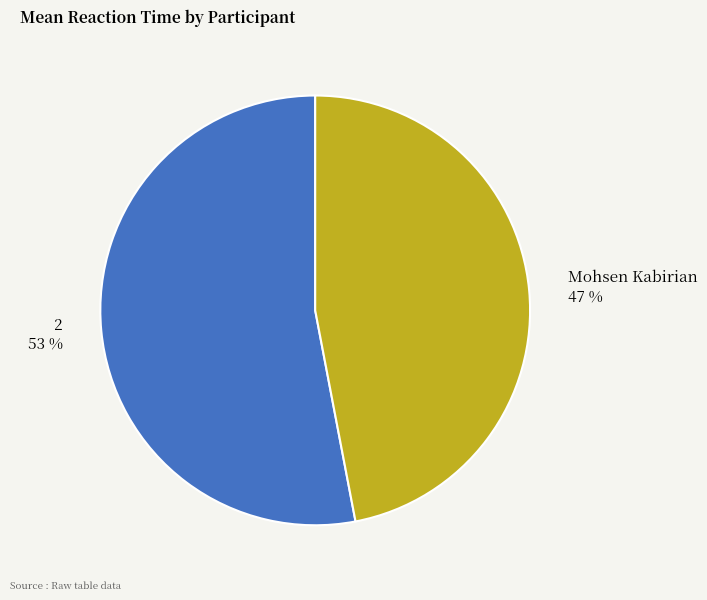

Does 2 account for over 50% of the chart?

Yes